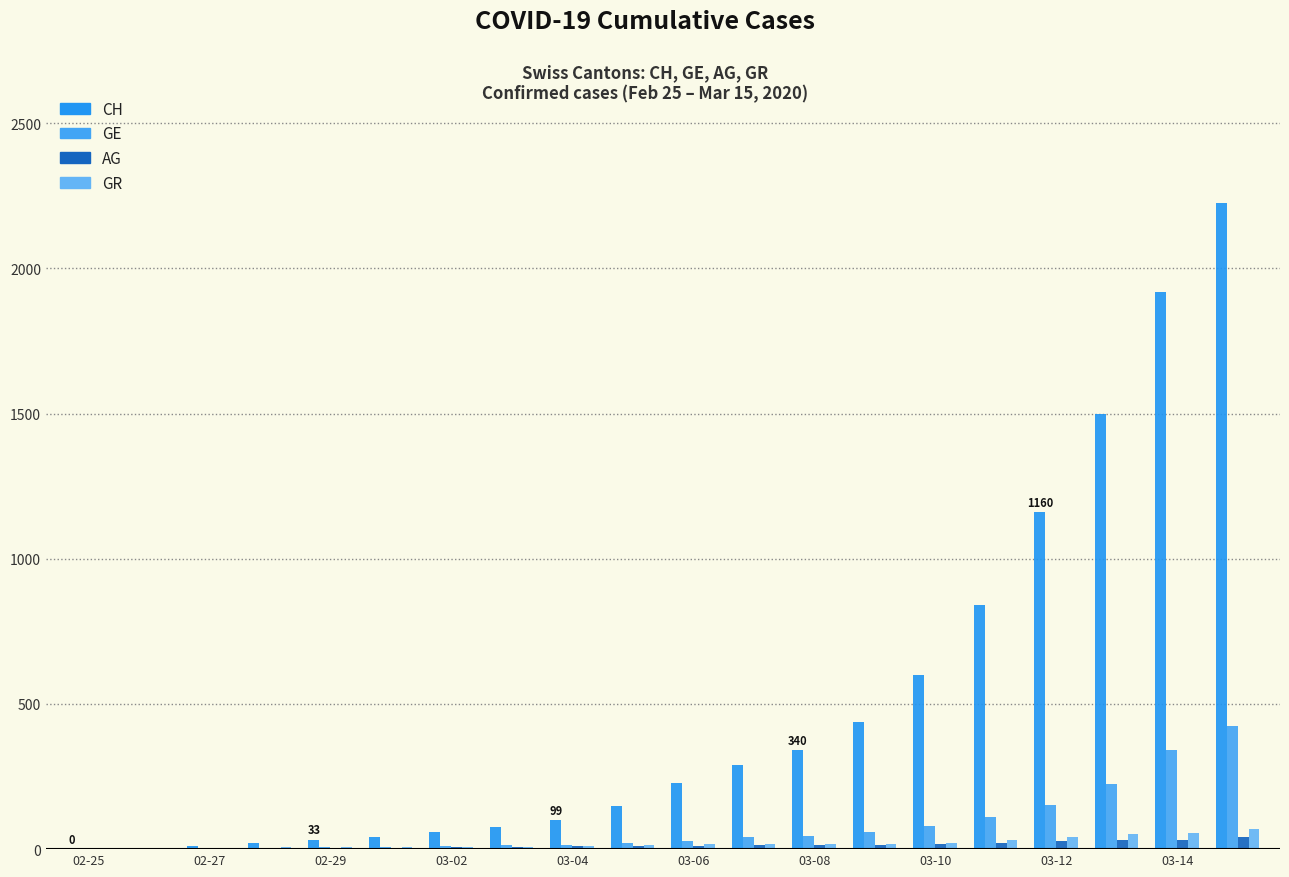

How many groups of bars are there?

20